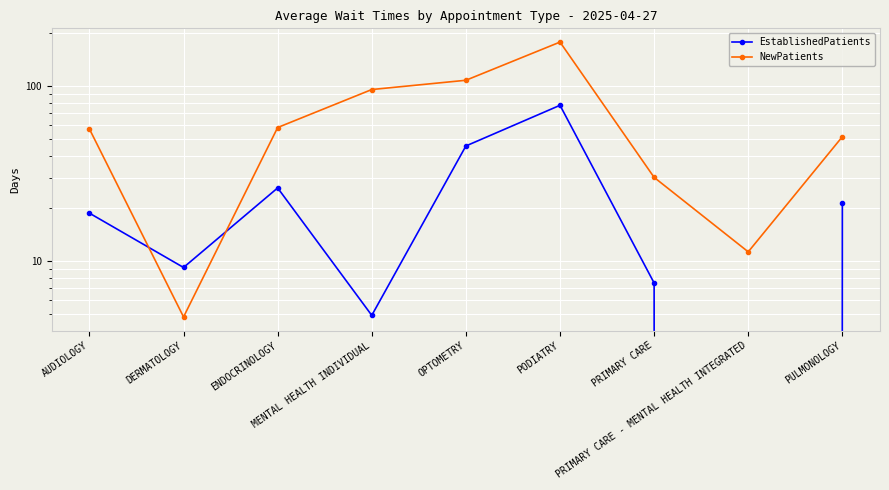

How many intersections are there between EstablishedPatients and NewPatients?

2